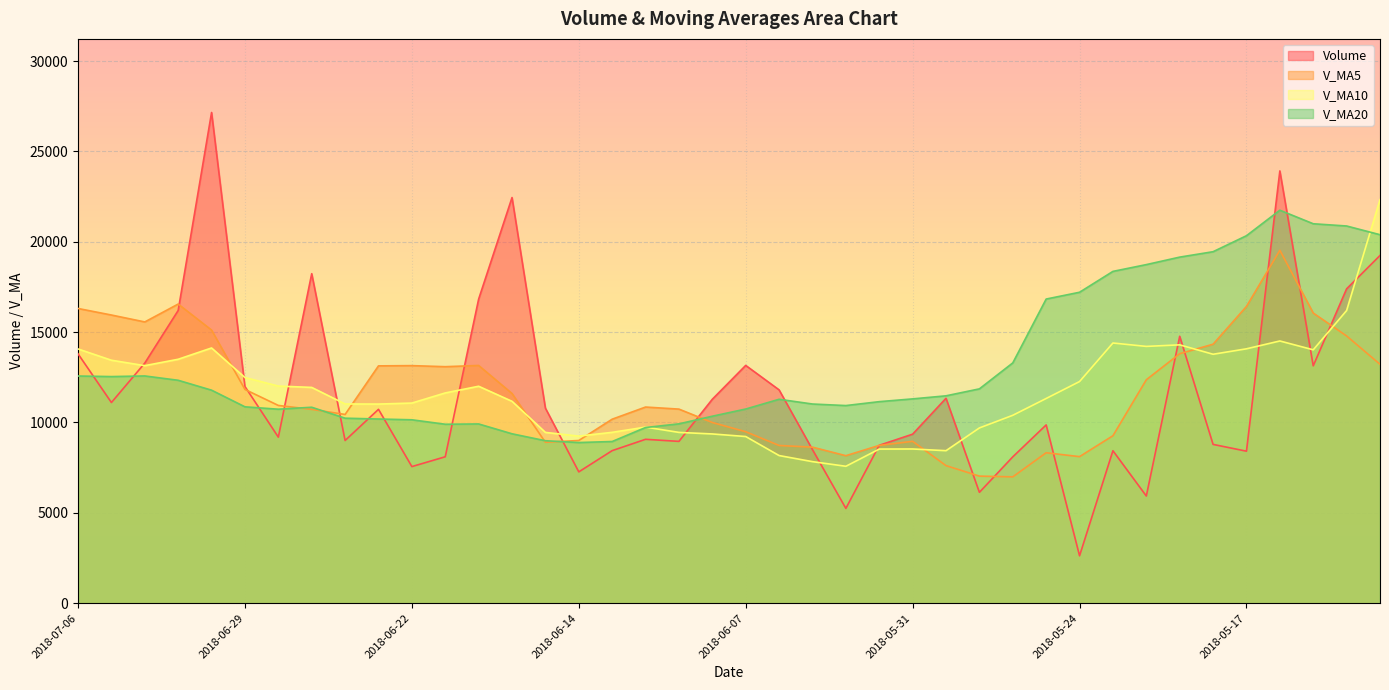

Between 2018-07-05 and 2018-05-23, which series saw the biggest shift?

v_ma5